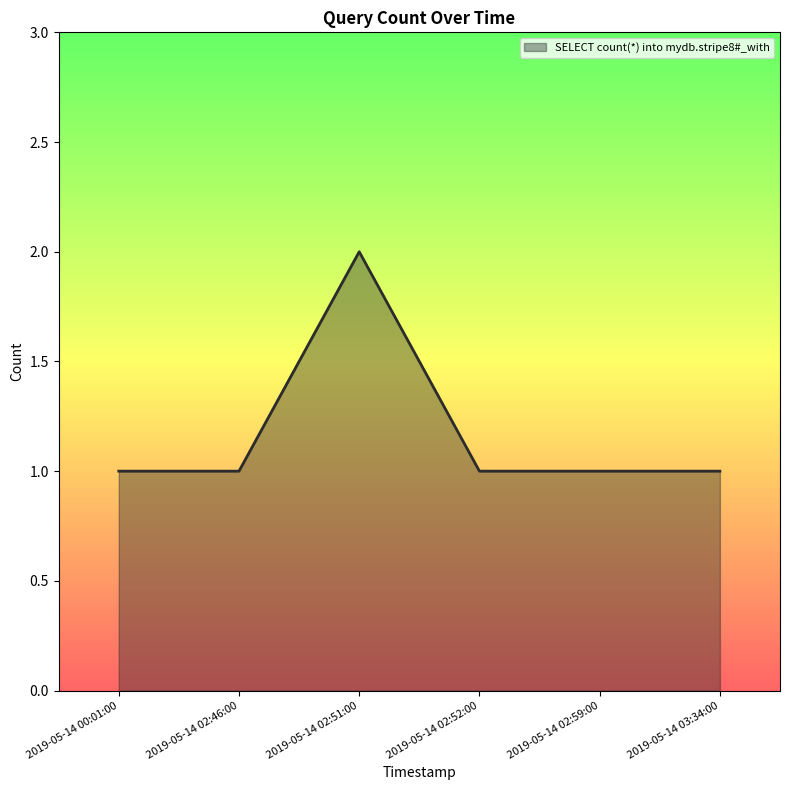

Count the number of data series in this chart.

1